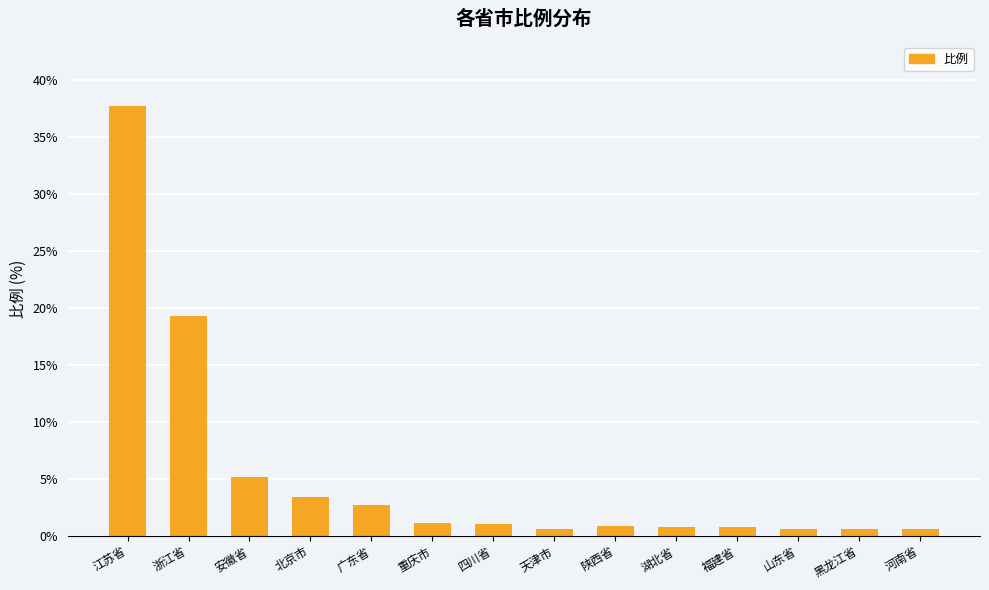

The chart shows a value of 1.0 at 四川省. True or false?

True